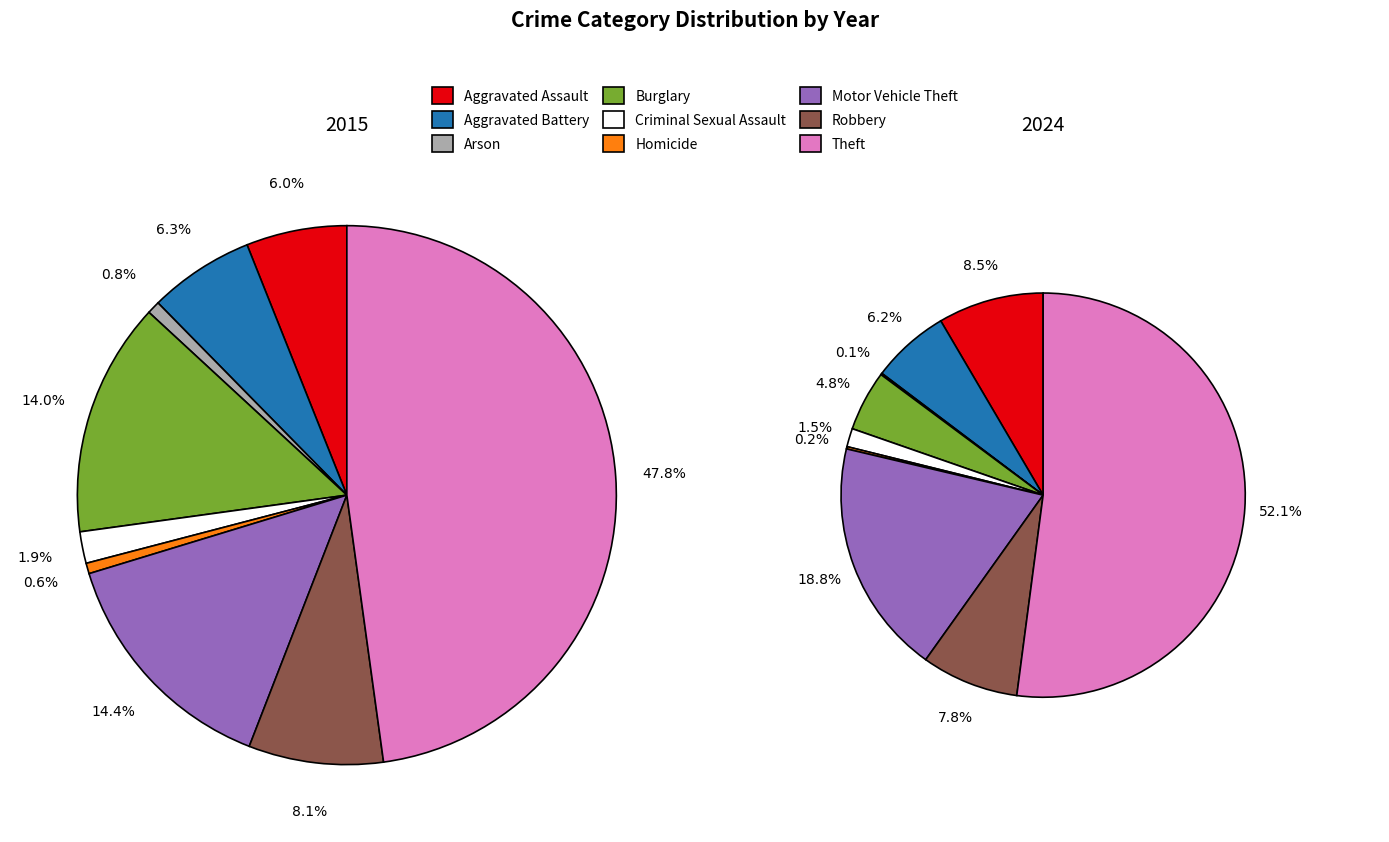

To the nearest percent, what is the difference between the values_2024 and 5 slice percentages?

6%